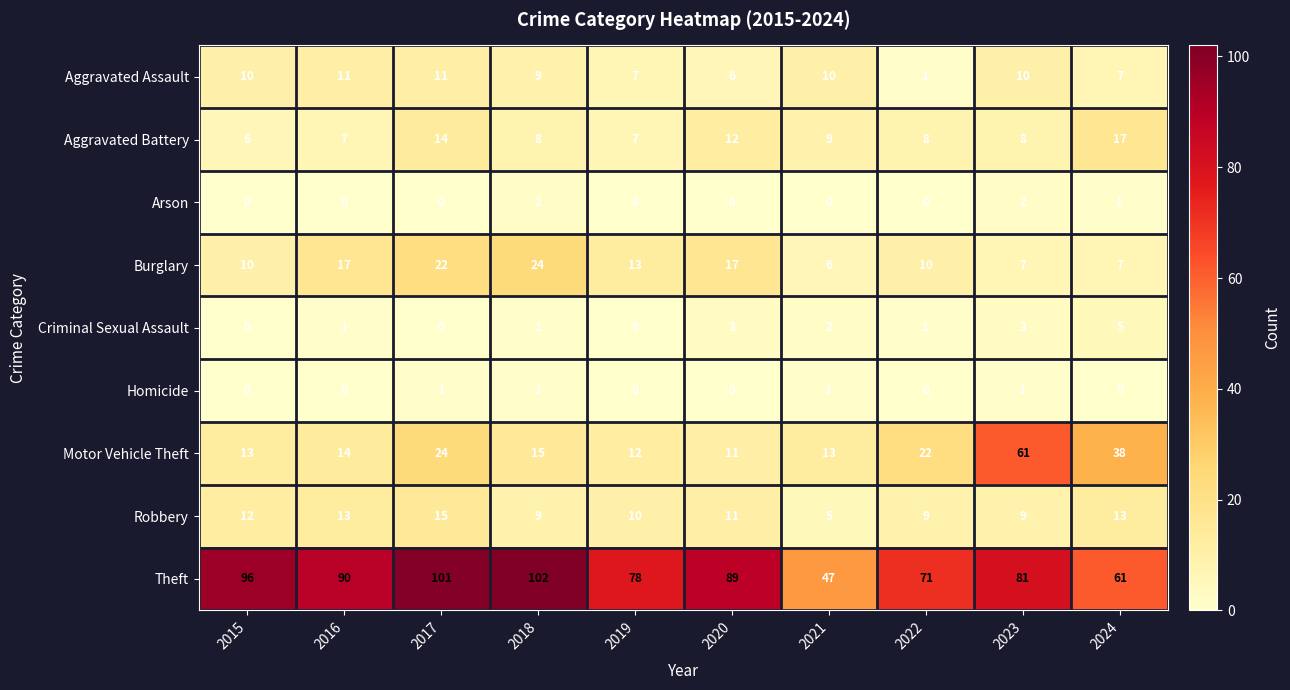

What is the difference between the highest and lowest values at 2023?

80